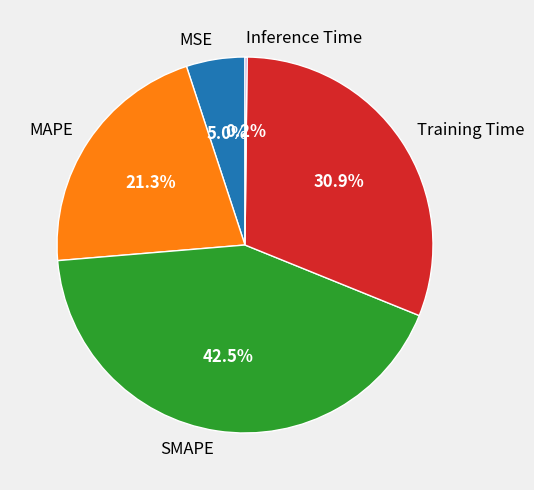

Is the sum of MAPE and SMAPE greater than half?

Yes